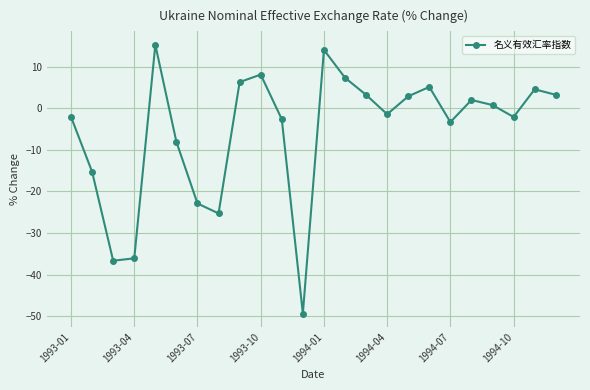

What is the value of the 9th point from the left?

6.3